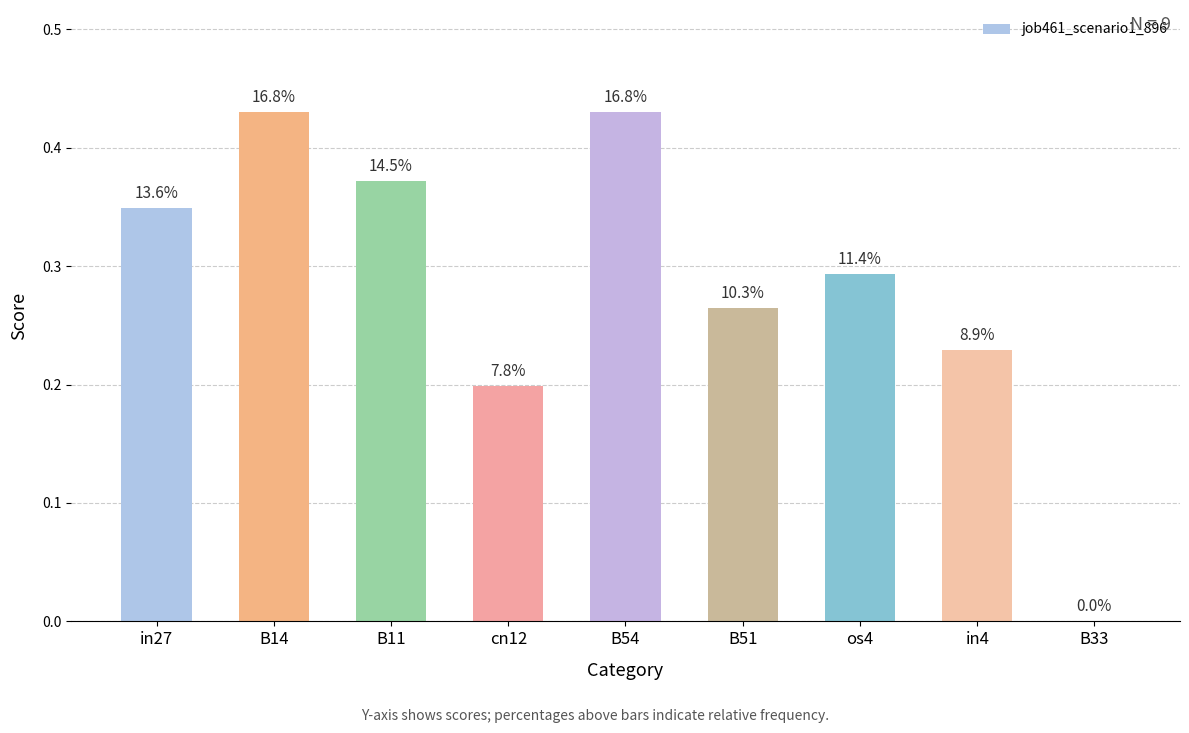

Are the bars grouped side by side (vs. stacked)?

No